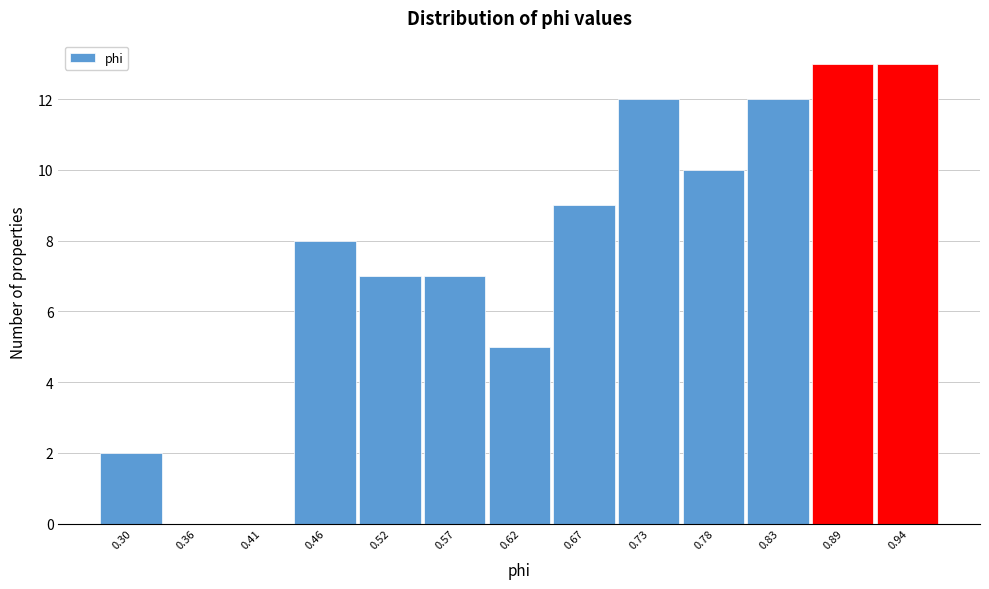

Reading left to right, transcribe this chart: for each bar, give the range it covers on the x-axis and its height. Neither the bar edges nor the heights are printed on the chart, so give them approximately, as read against the axes.

0.28 to 0.33: 2
0.33 to 0.38: 0
0.38 to 0.44: 0
0.44 to 0.49: 8
0.49 to 0.54: 7
0.54 to 0.59: 7
0.59 to 0.65: 5
0.65 to 0.70: 9
0.70 to 0.75: 12
0.75 to 0.81: 10
0.81 to 0.86: 12
0.86 to 0.91: 13
0.91 to 0.96: 13